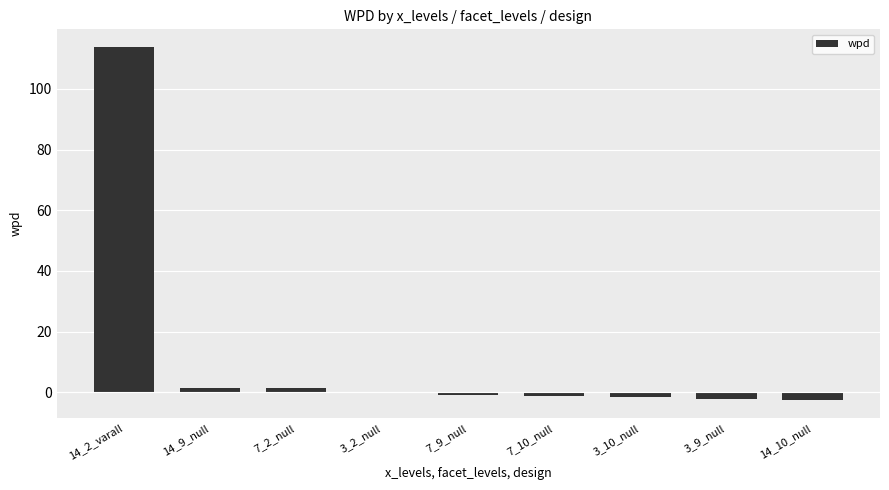

What is the greatest value displayed?

113.8